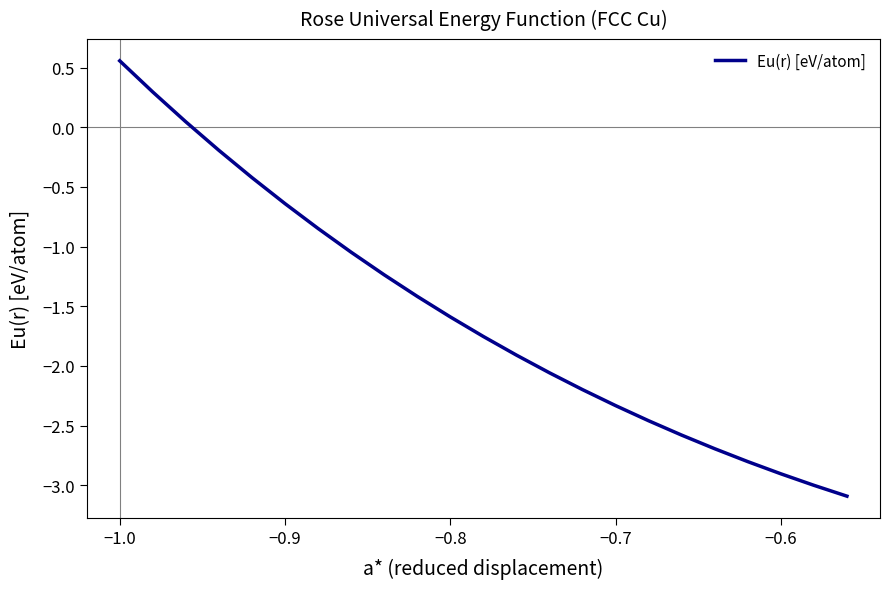

What is the sum of all values?

-36.3